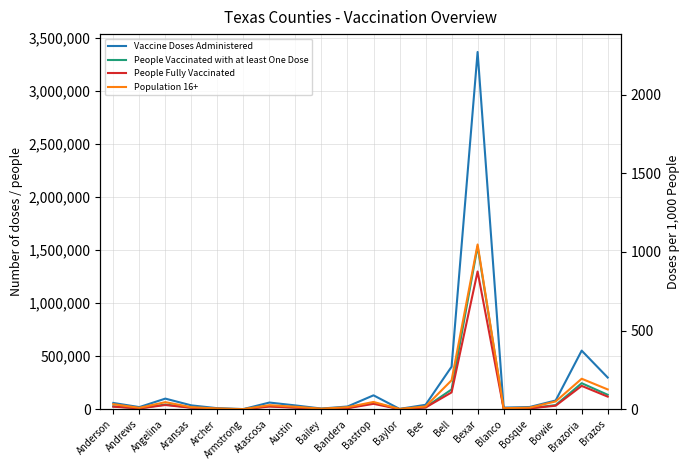

What is the label of the 11th point from the right?

Bandera